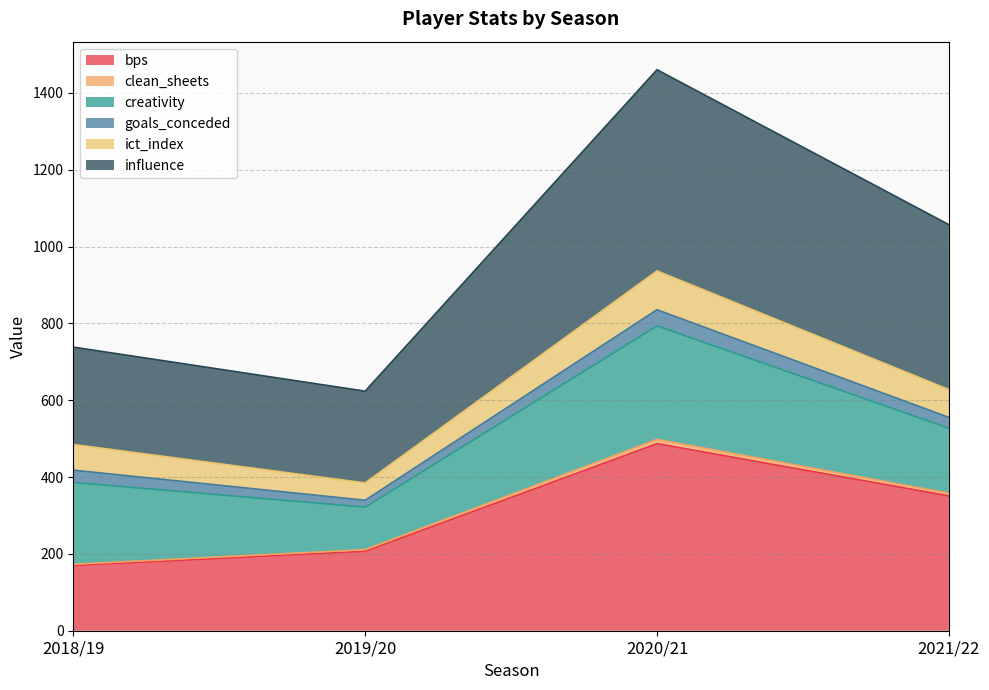

True or false: clean_sheets and bps intersect in this chart.

False